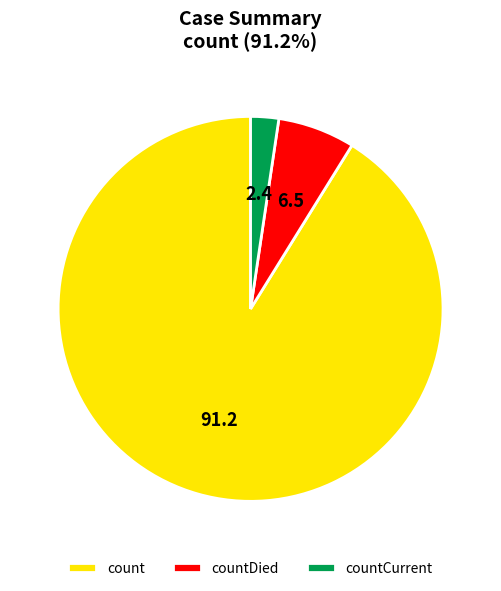

Which has a higher value, countCurrent or countDied?

countDied